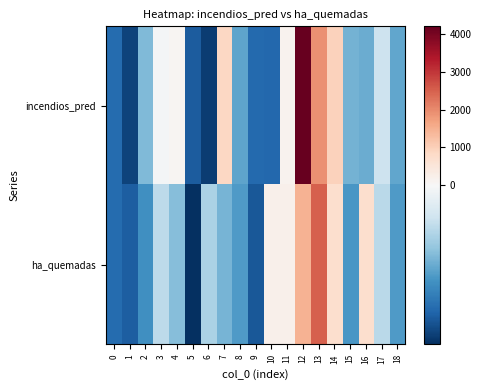

Which series has the largest range (max minus min)?

incendios_pred